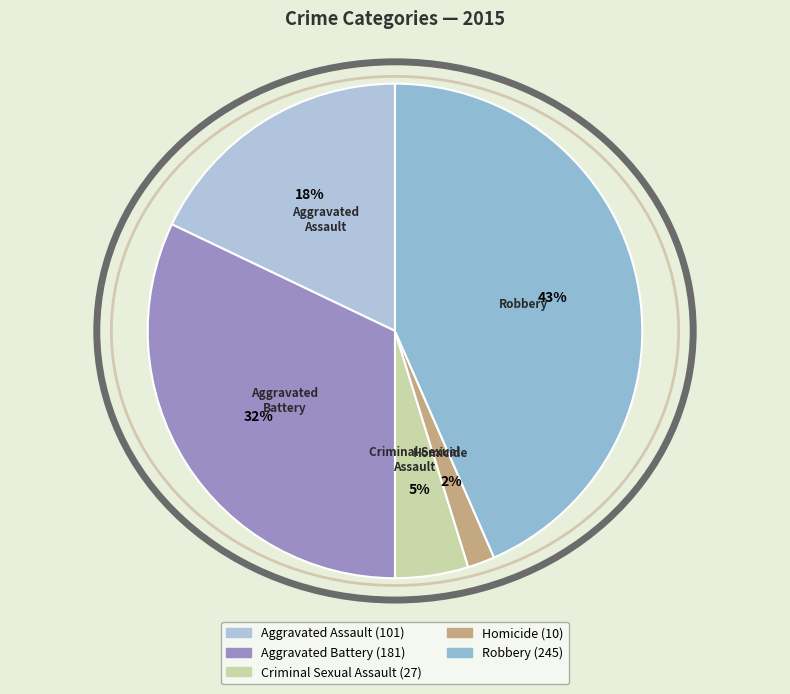

Is there any slice that represents more than half of the pie?

No